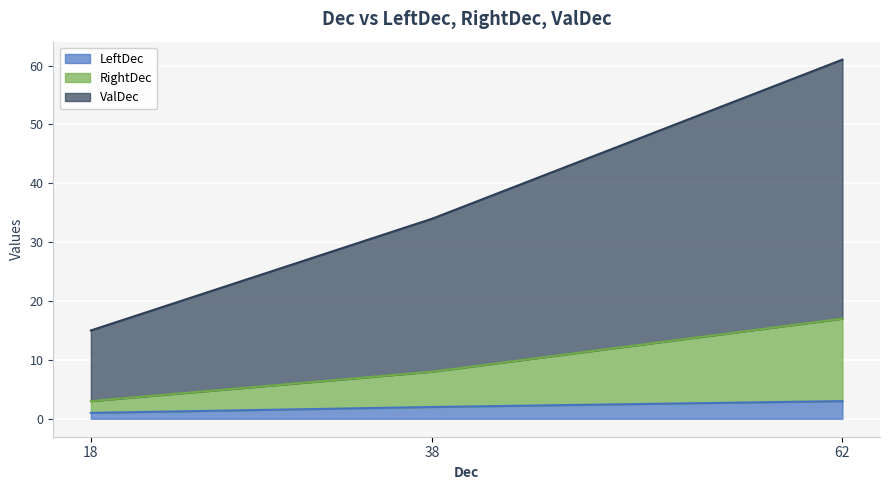

Which series has the largest total across all categories?

ValDec